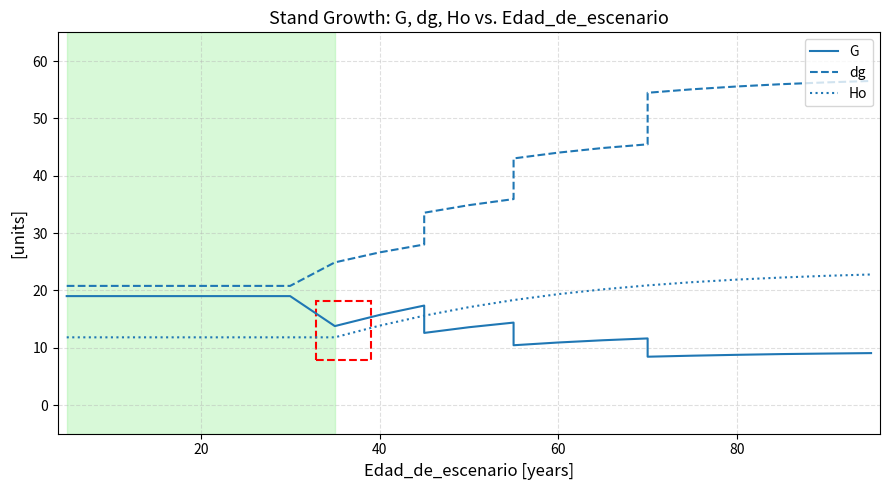

How many data points in dg are above 34?

12